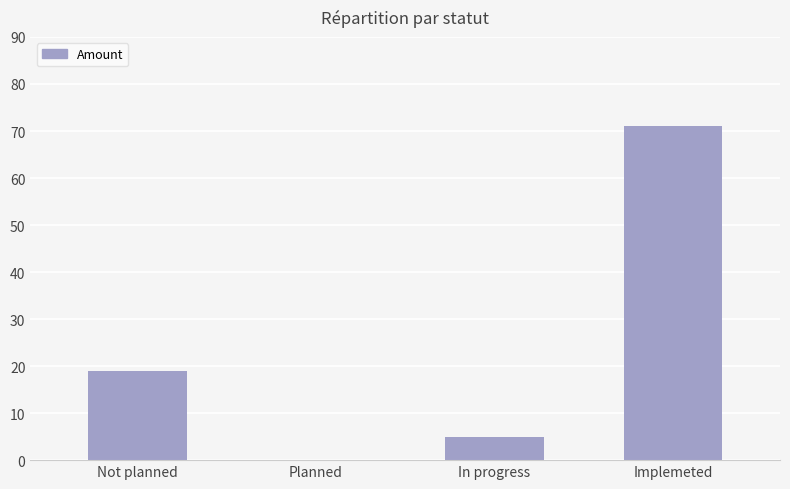

How many positive values are there?

3